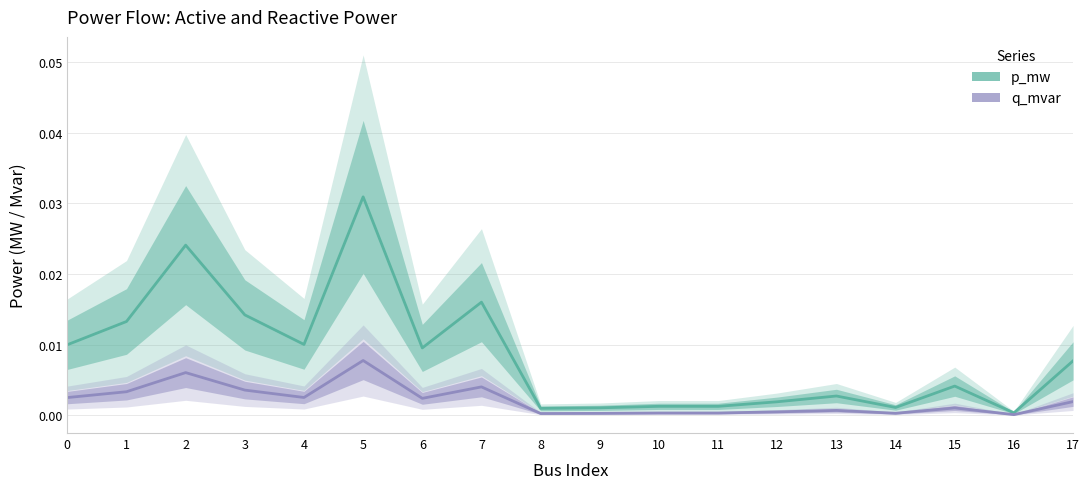

At which label does q_mvar reach its peak?

5